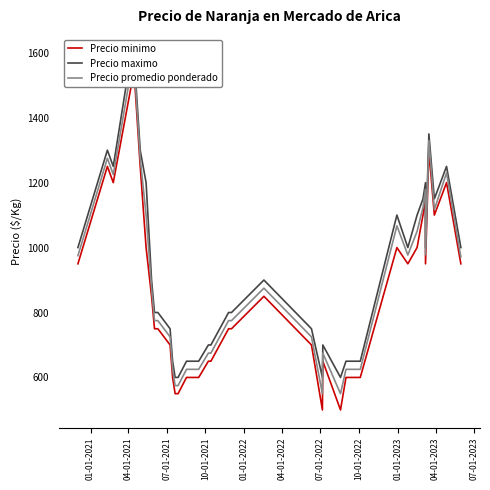

True or false: Precio promedio ponderado and Precio maximo cross at least once.

False